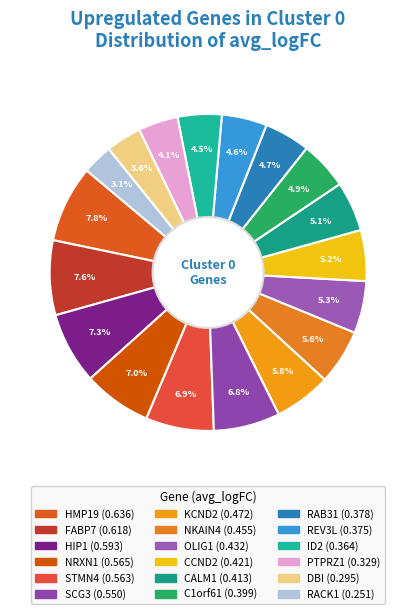

How many slices are in this pie chart?

18